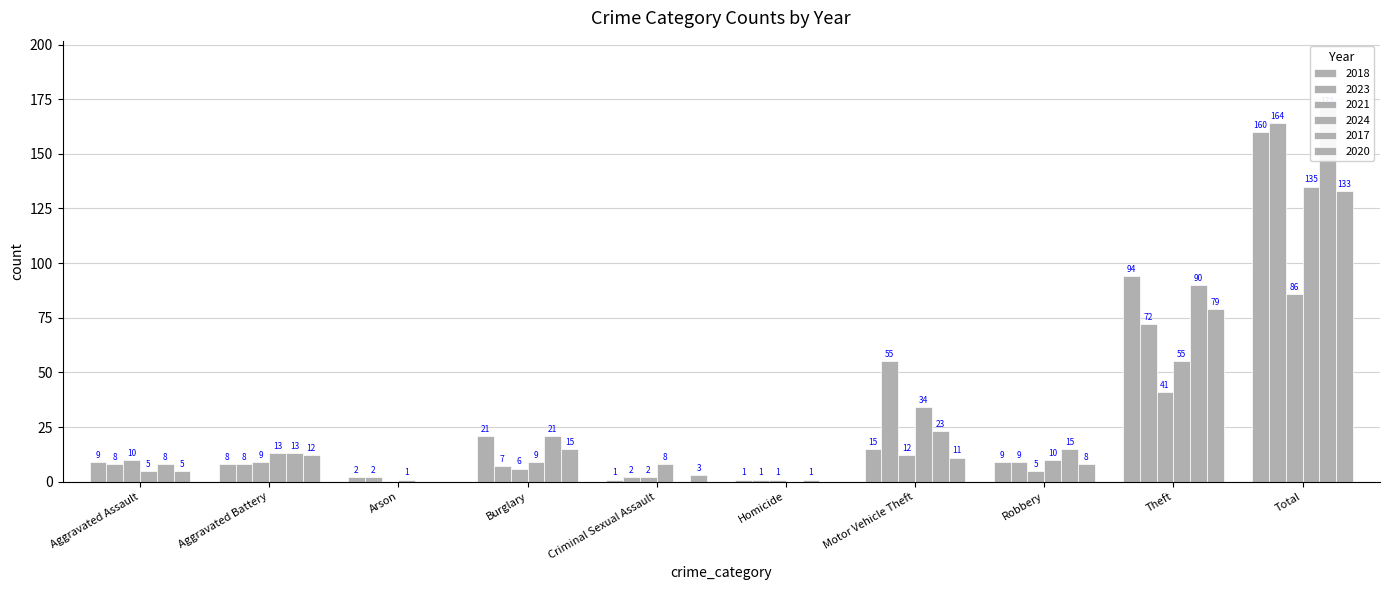

What position from the right is Homicide?

5